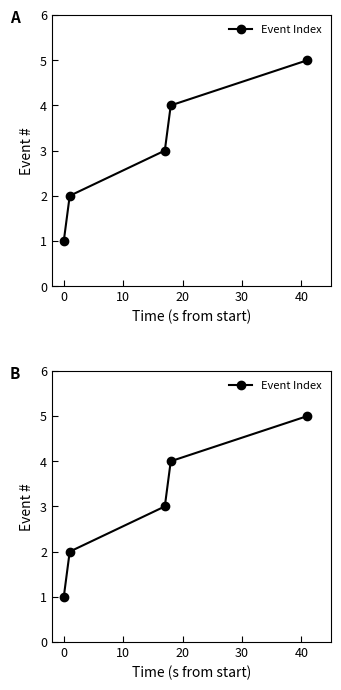

What is the sum of the values at 0 and 30?

7